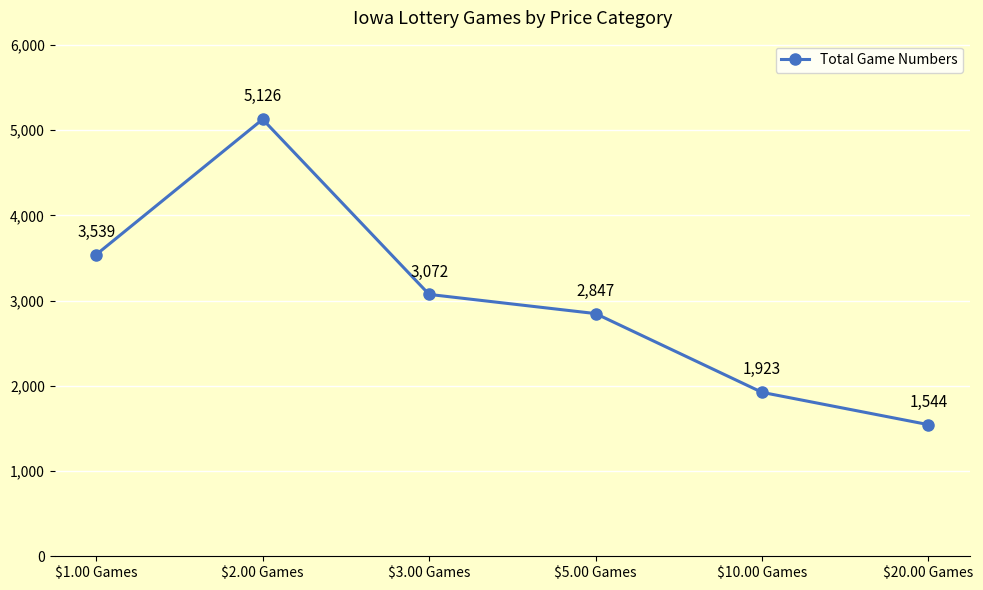

At which category does the data reach its first local peak?

$2.00 Games